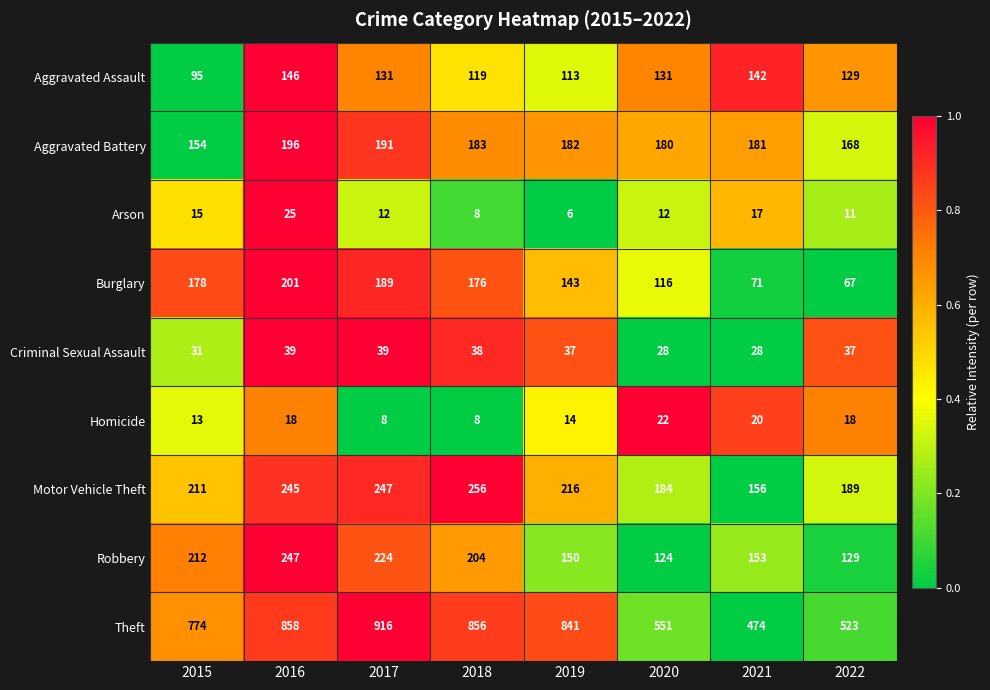

The Homicide series shows 4 at 2017. True or false?

False